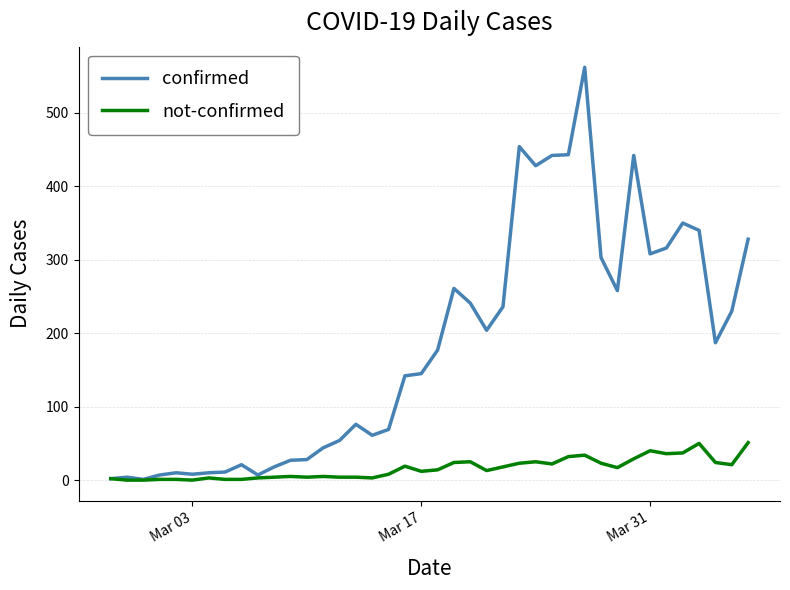

List the series in order of their peak value, lowest first.

not-confirmed, confirmed